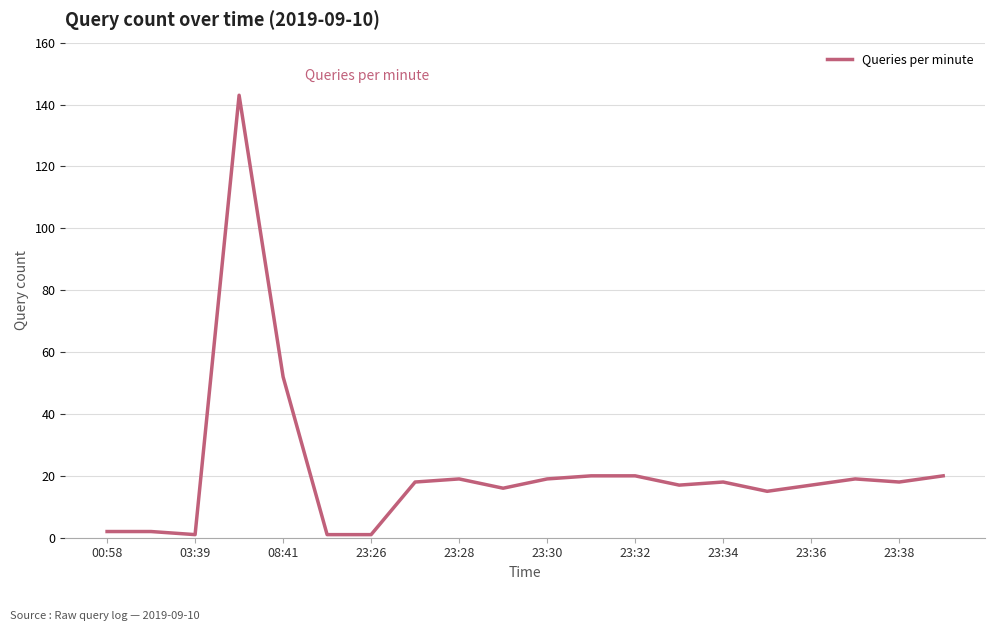

What is the difference between the maximum and minimum values?

142